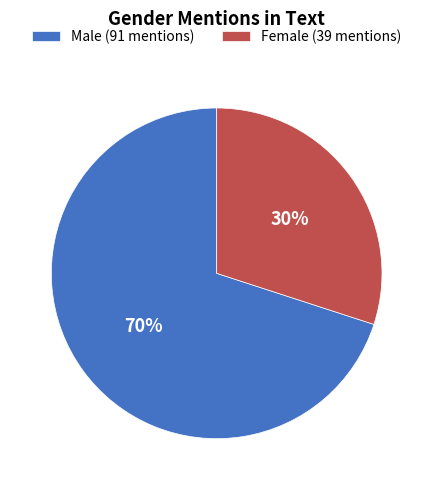

The Female (39 mentions) slice represents 30% of the pie. True or false?

True